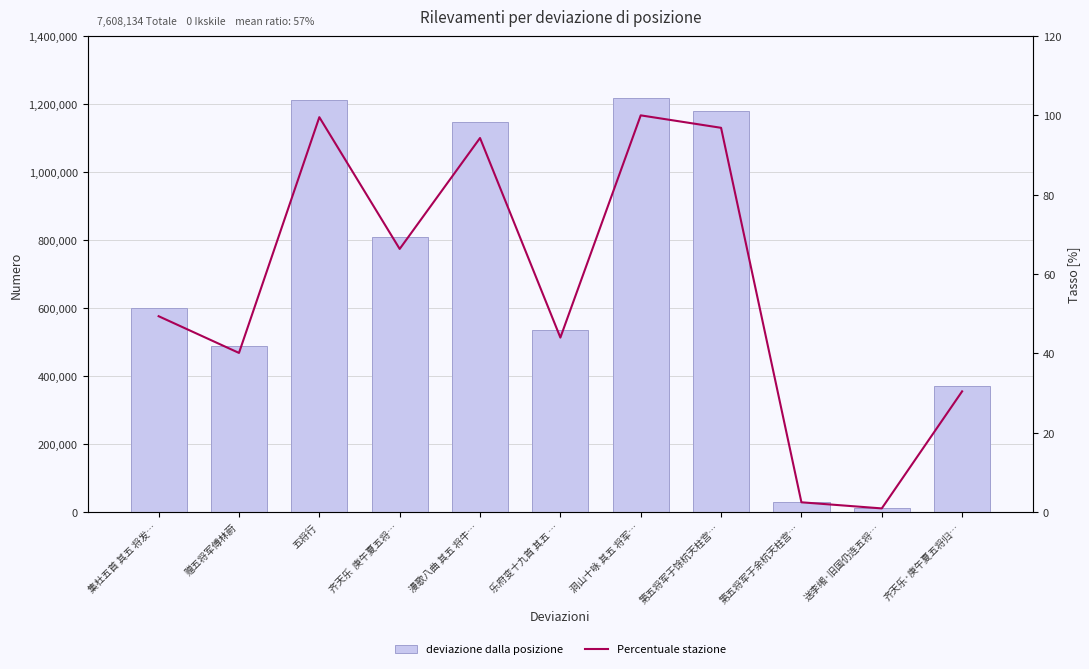

The value of Percentuale stazione at 齐天乐  庚午夏五将… is 99.8. True or false?

False